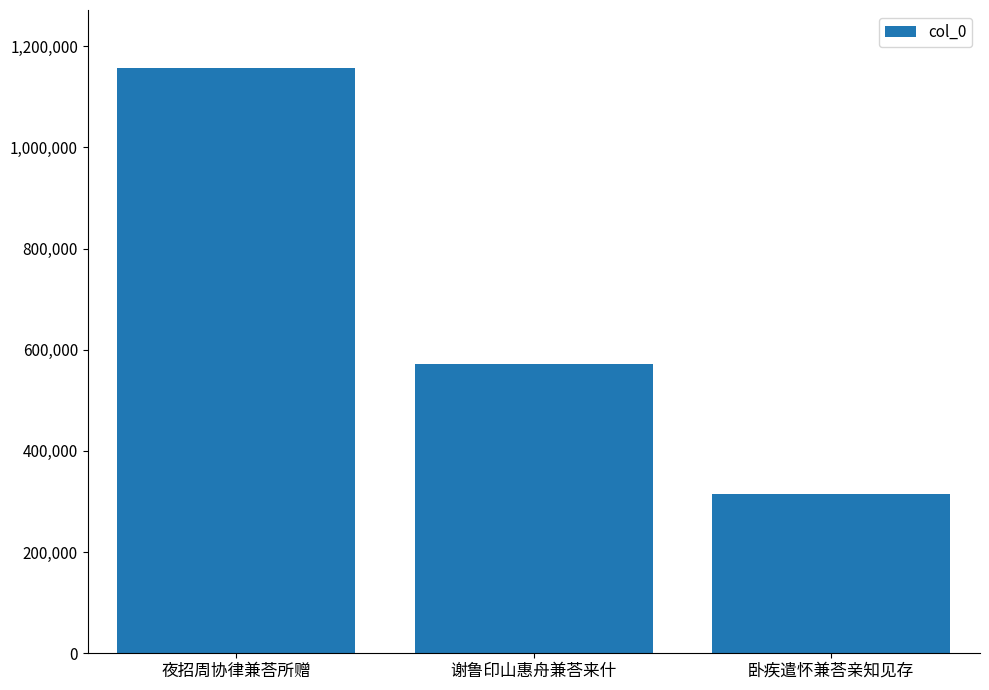

List the labels in order of value, smallest first.

卧疾遣怀兼荅亲知见存, 谢鲁印山惠舟兼荅来什, 夜招周协律兼荅所赠